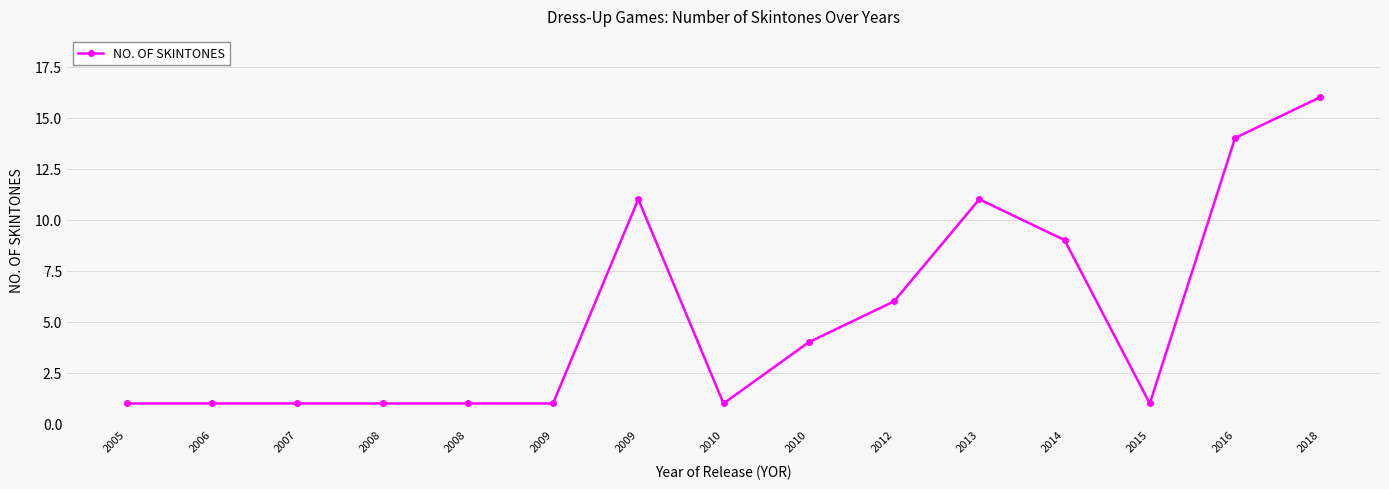

Approximately how many times larger is the value at 2008 compared to 2006?

1.0